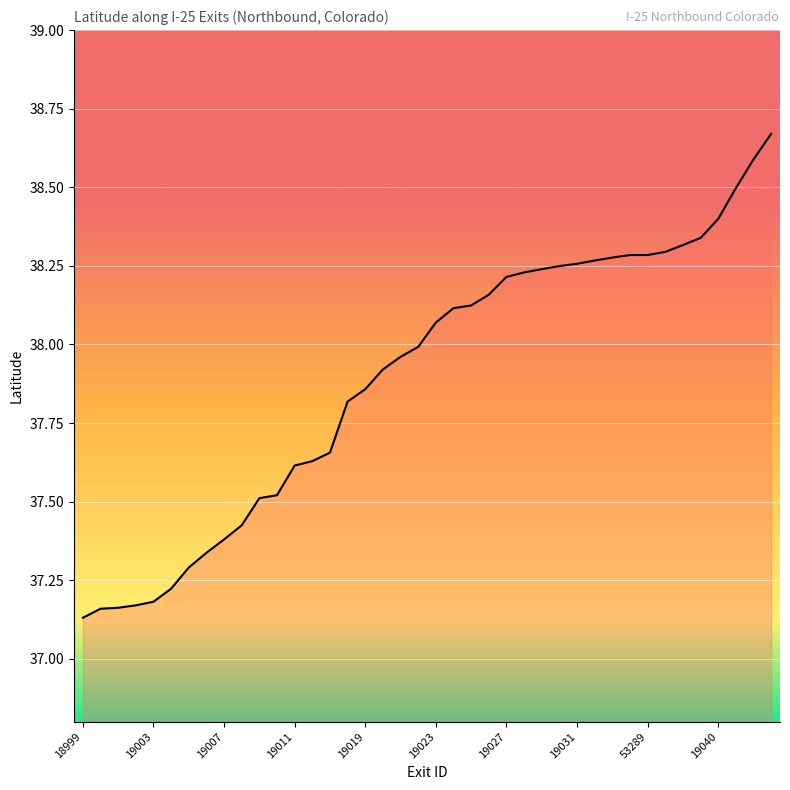

What is the difference between the maximum and minimum values?

1.5